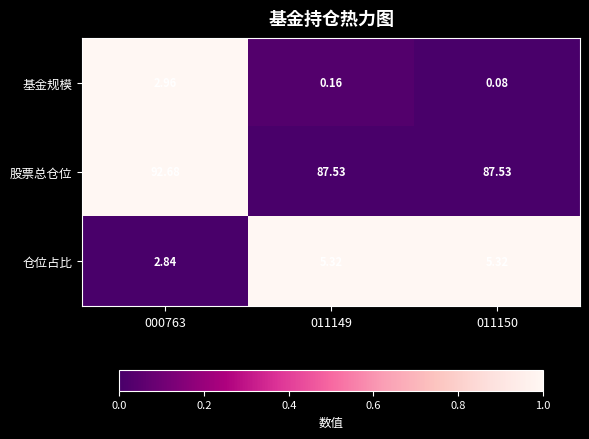

Rank the series at 011149 from highest to lowest value.

股票总仓位, 仓位占比, 基金规模